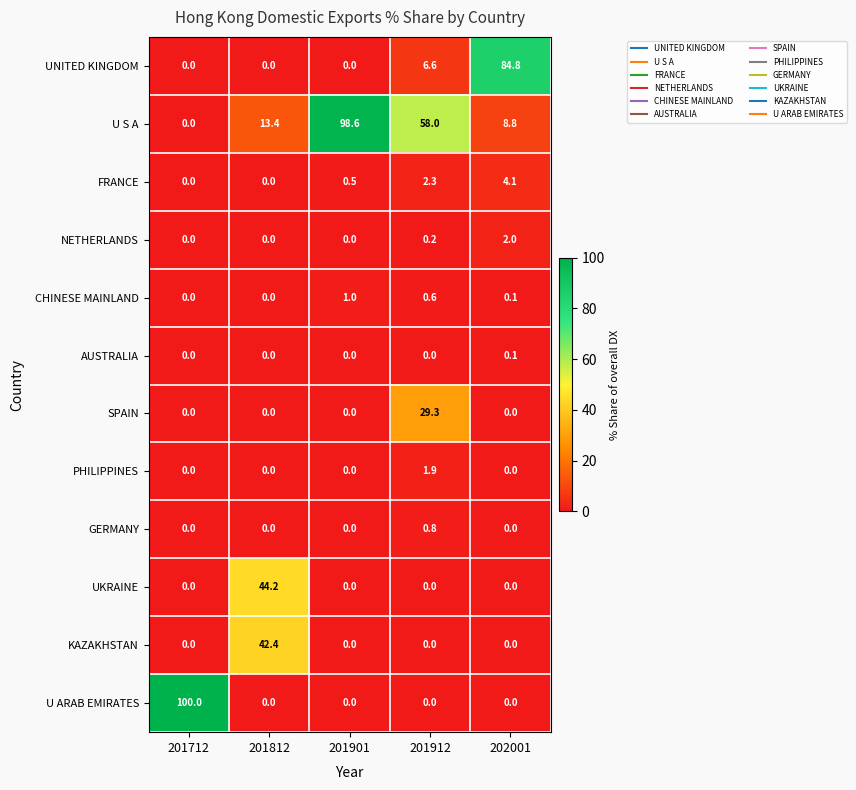

List the series in order of their peak value, lowest first.

AUSTRALIA, GERMANY, CHINESE MAINLAND, PHILIPPINES, NETHERLANDS, FRANCE, SPAIN, KAZAKHSTAN, UKRAINE, UNITED KINGDOM, U S A, U ARAB EMIRATES